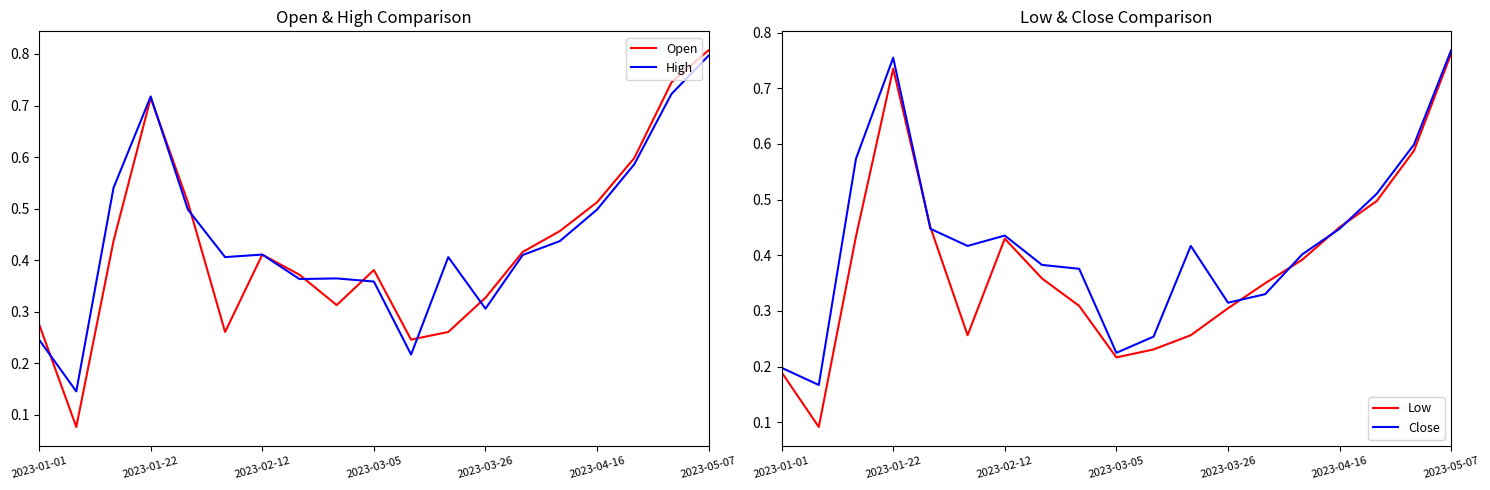

What is the maximum value for High?

0.8